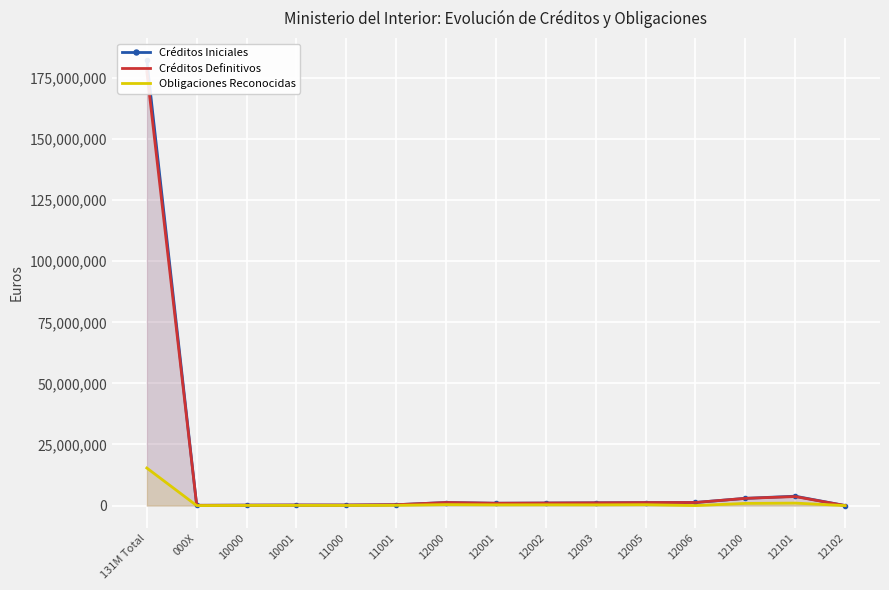

Where does the Créditos Definitivos series first go above 1040810?

131M Total